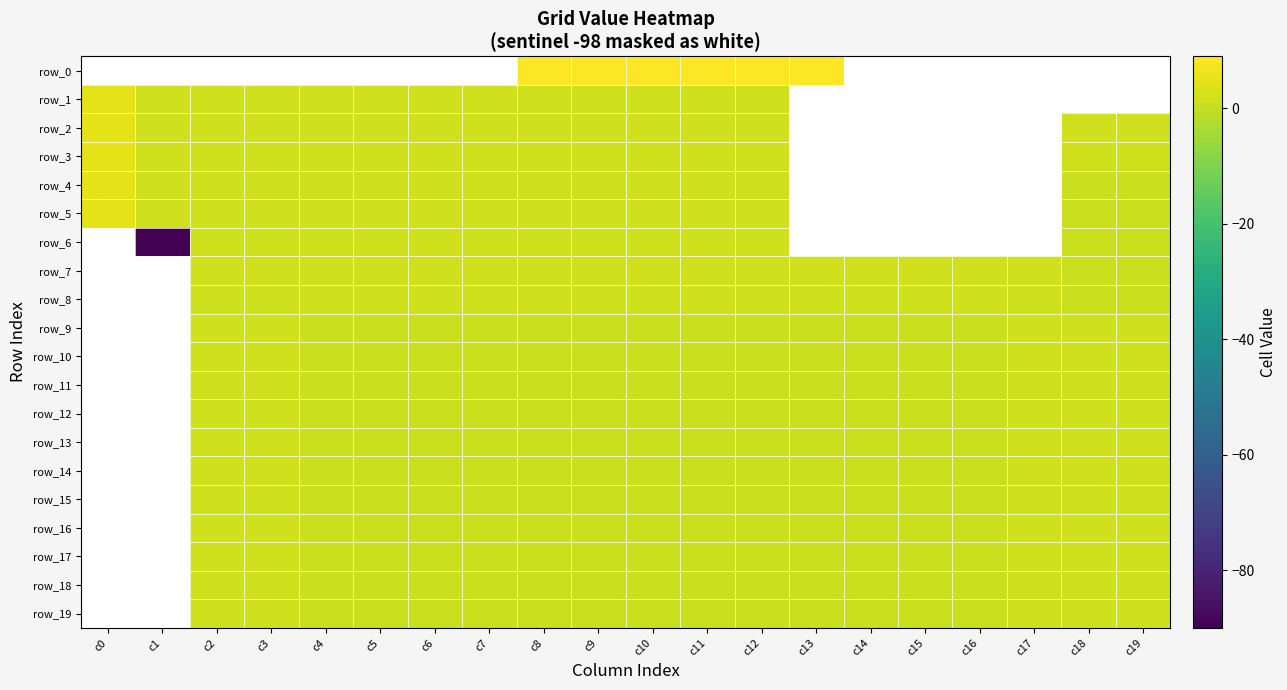

What is the difference between the highest and lowest values at c0?

103